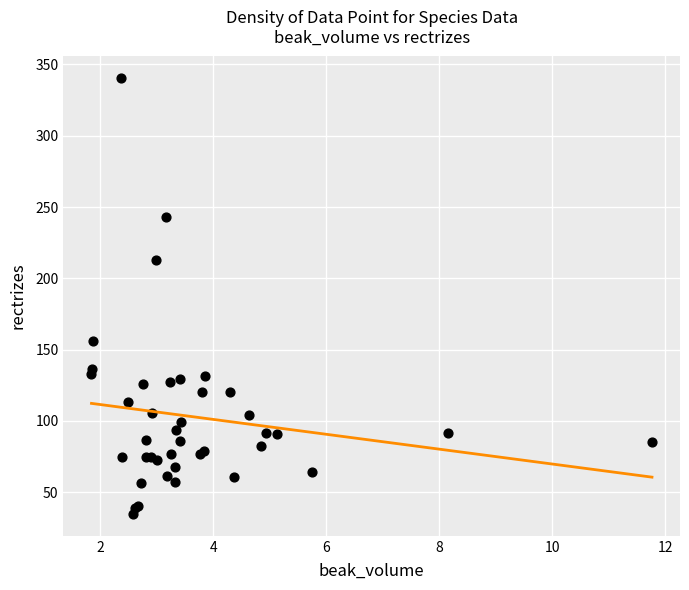

What Y value in the scatter plot is closest to 187?

213.0